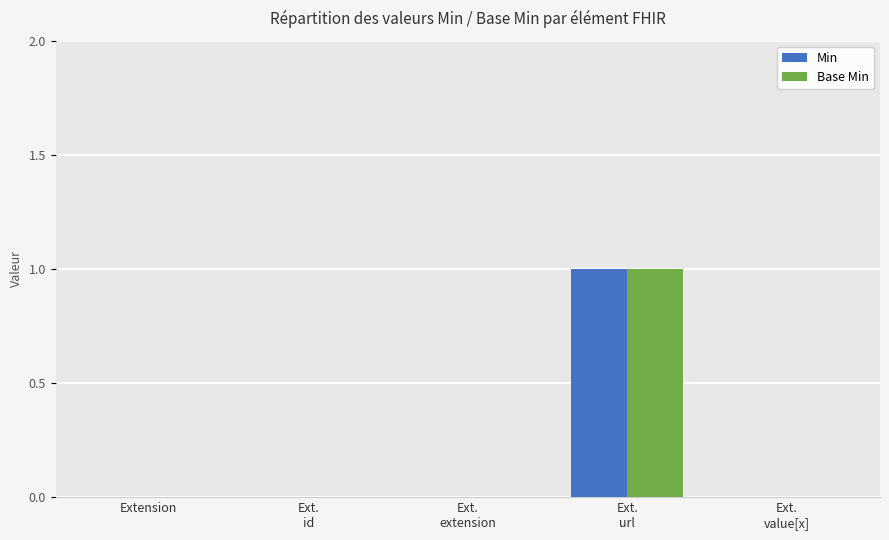

Count the number of data series in this chart.

2